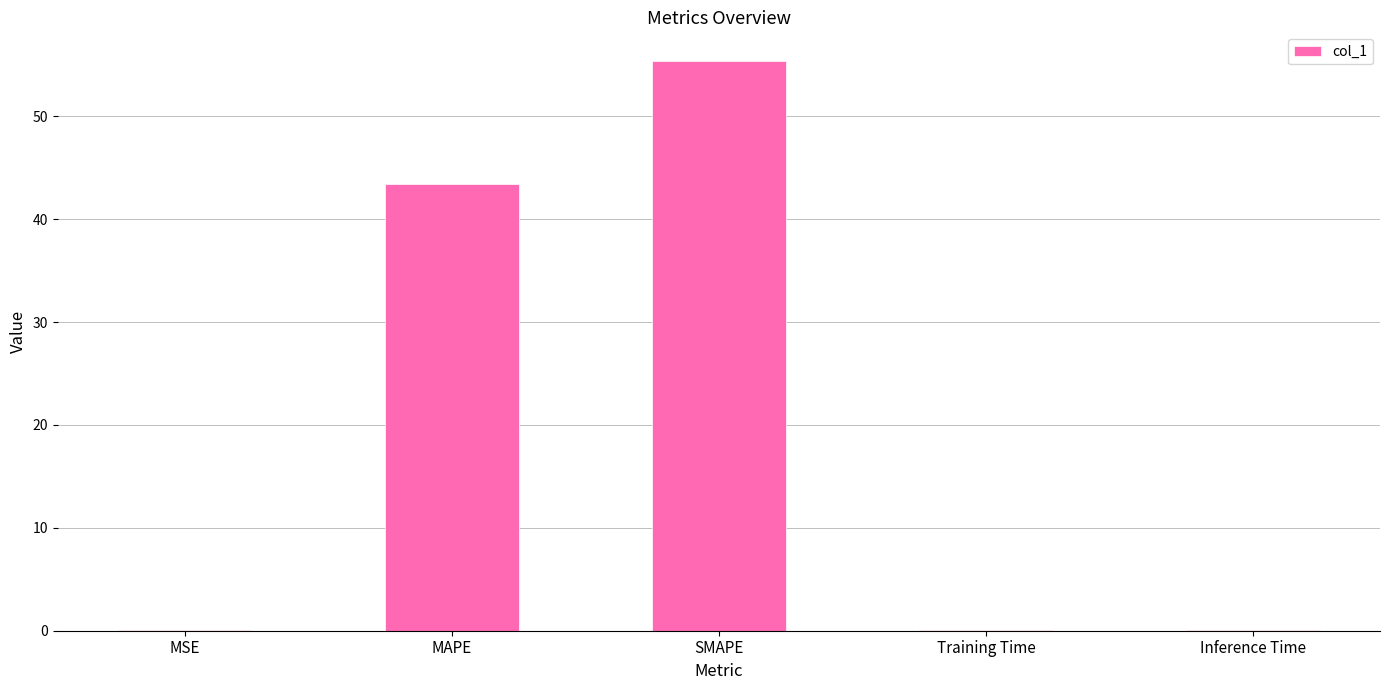

What is the sum of all values?

99.0